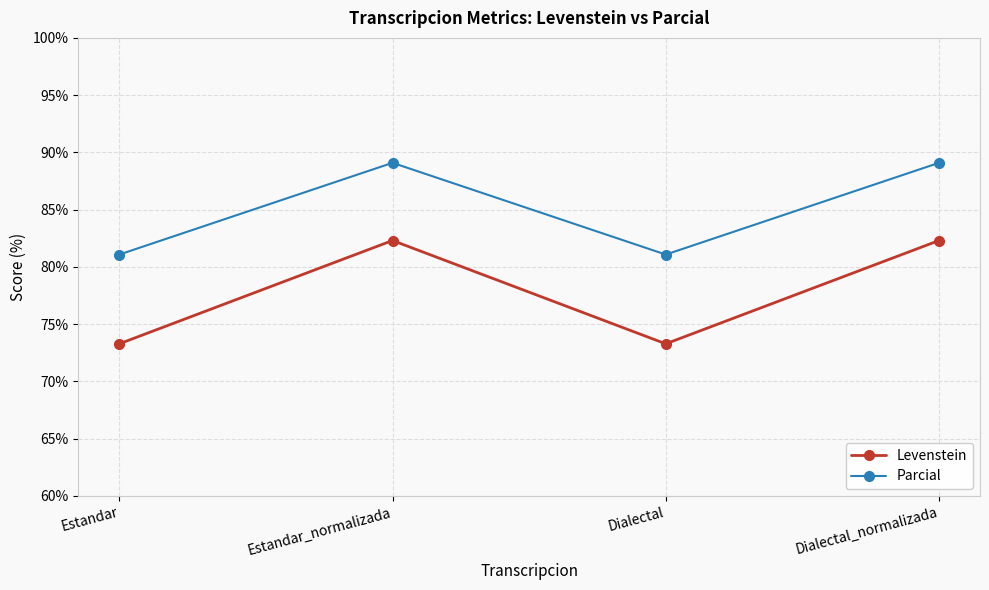

True or false: Parcial has a value of 116.7 at Dialectal.

False